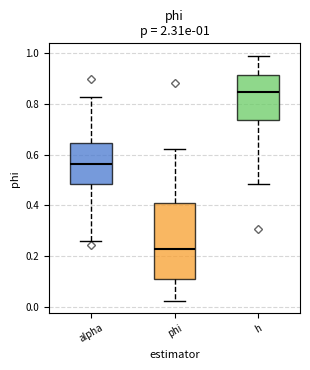

Comparing the boxes themselves (not the whiskers), which one is the tallest?

phi